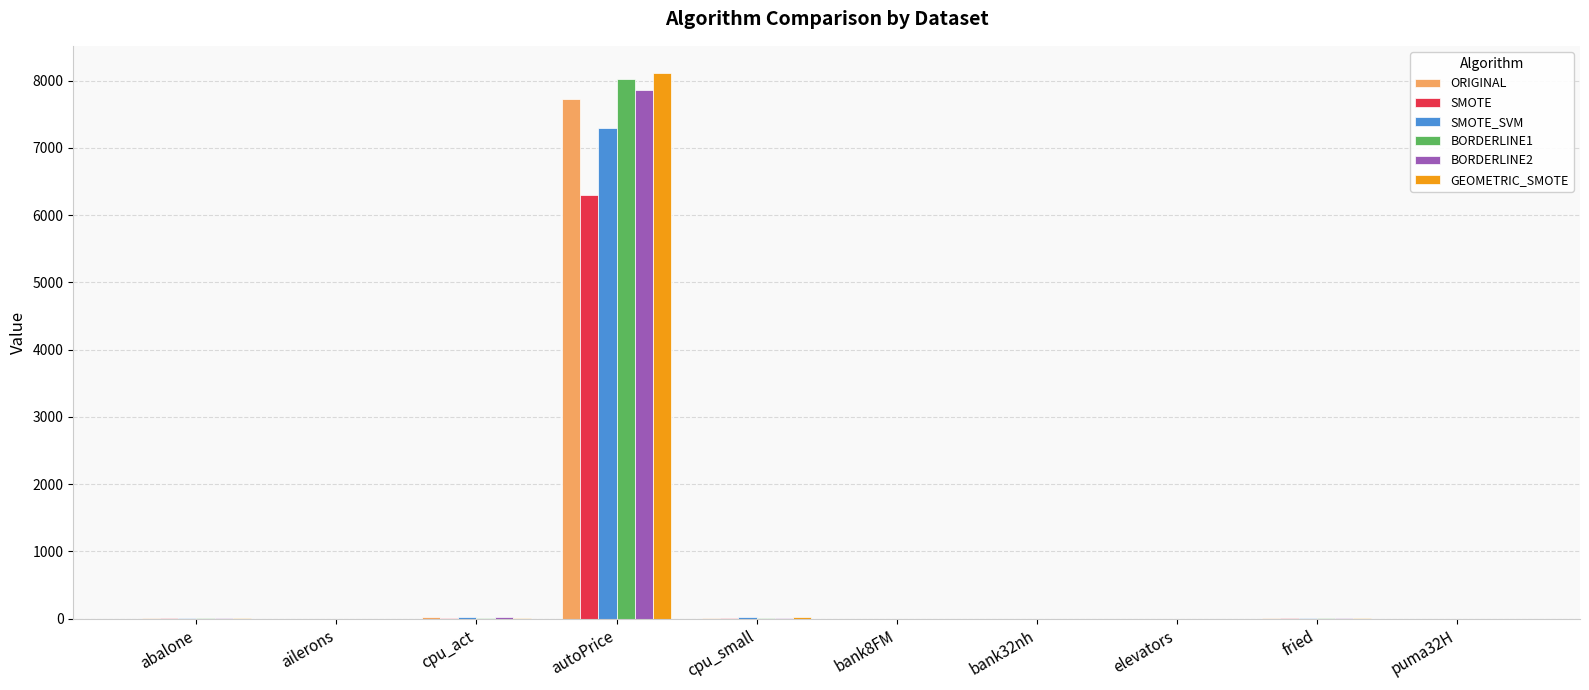

At which category is the sum across all series the highest?

autoPrice